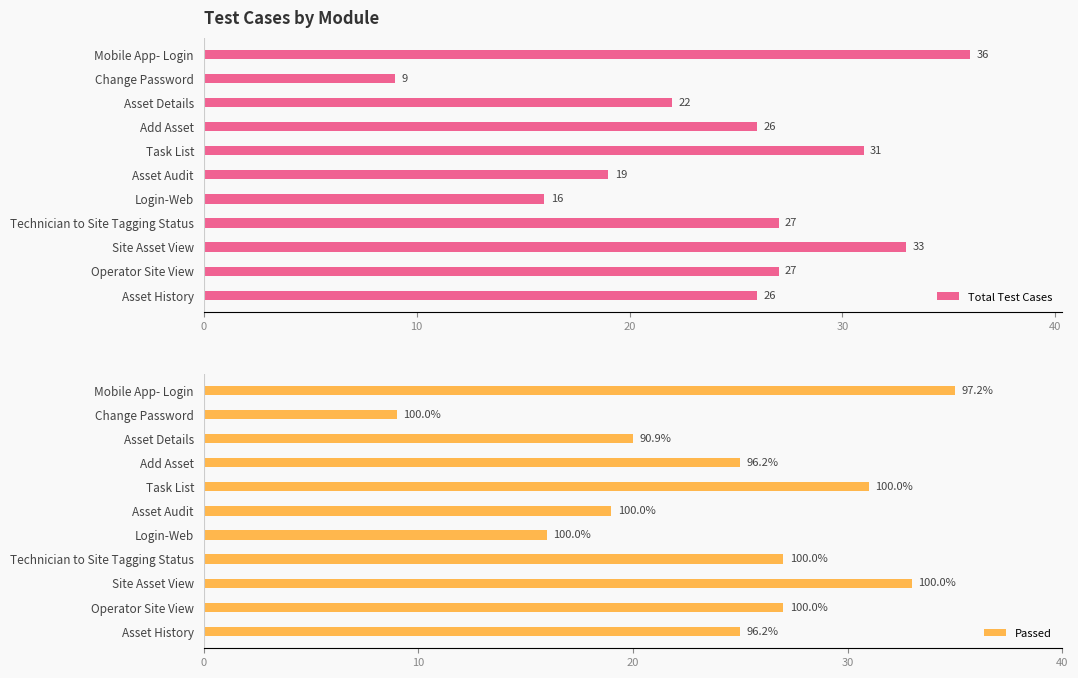

At how many categories does at least one series exceed 25?

7